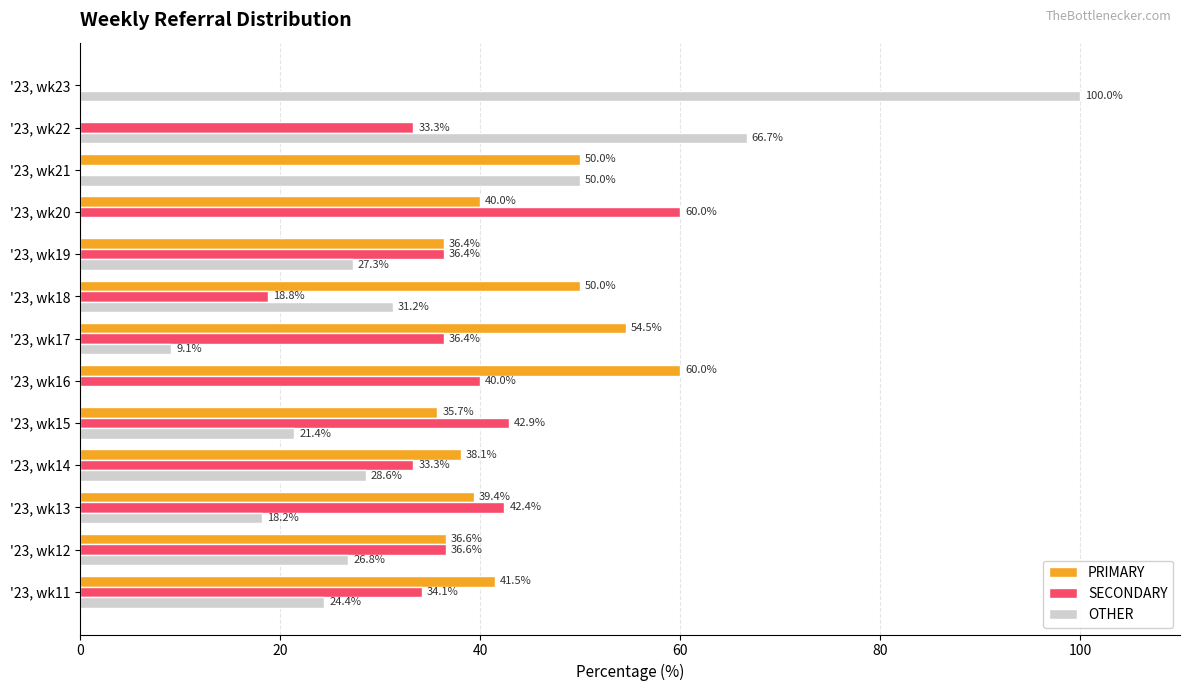

How many series are shown in this chart?

3